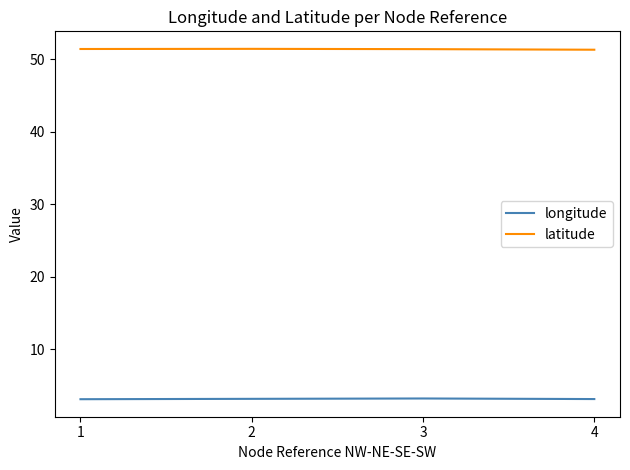

True or false: longitude has more than 2 points higher than both neighbors.

False